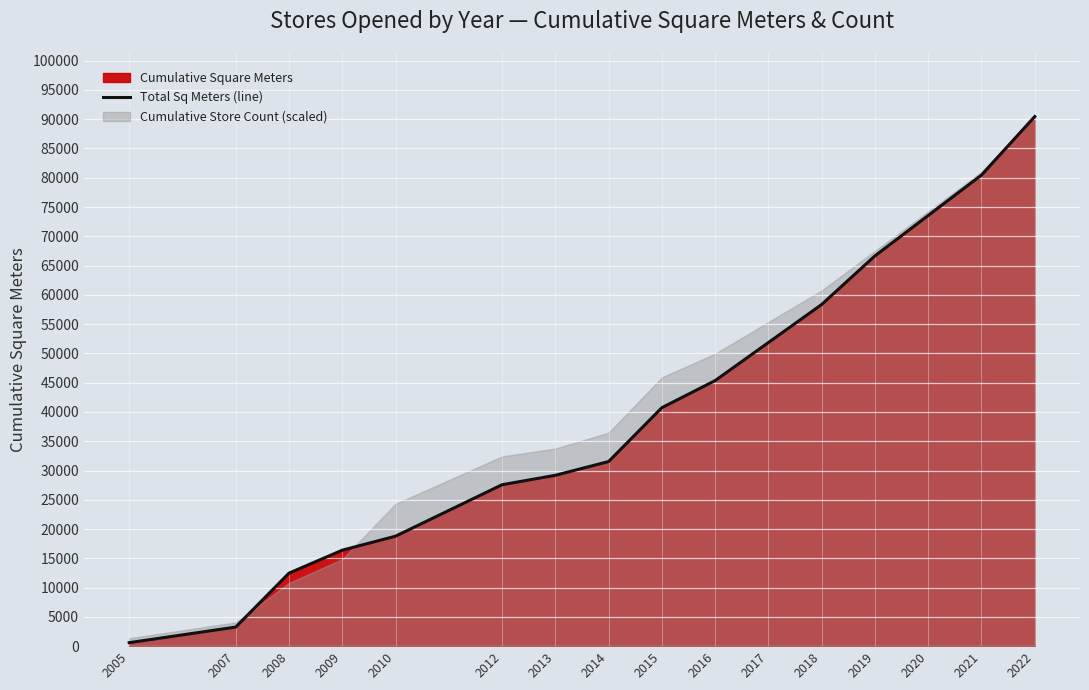

Count the number of values greater than 40730.

7